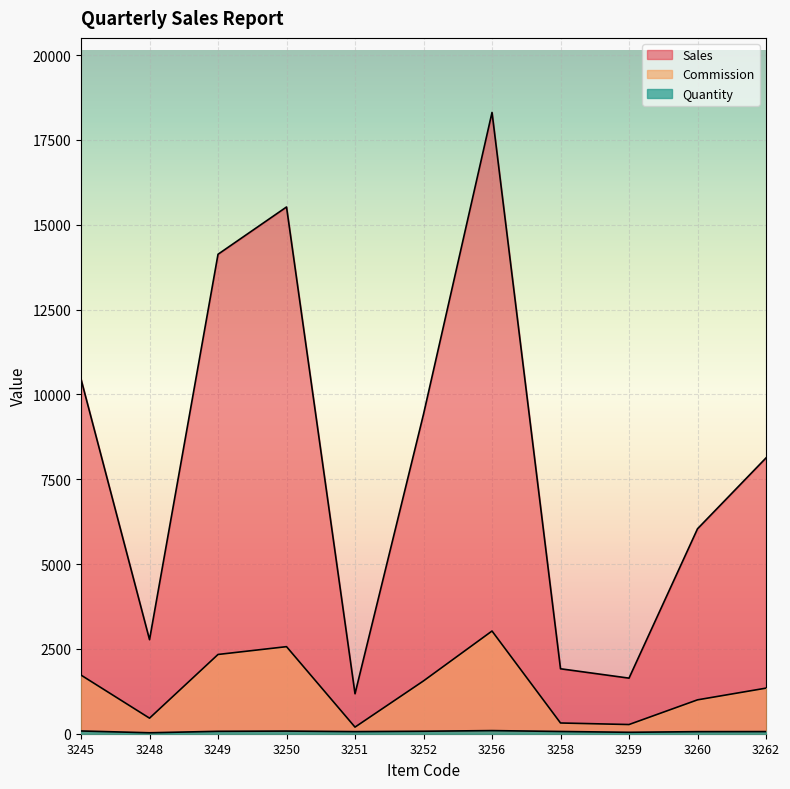

How many data points in Quantity are less than 66?

5